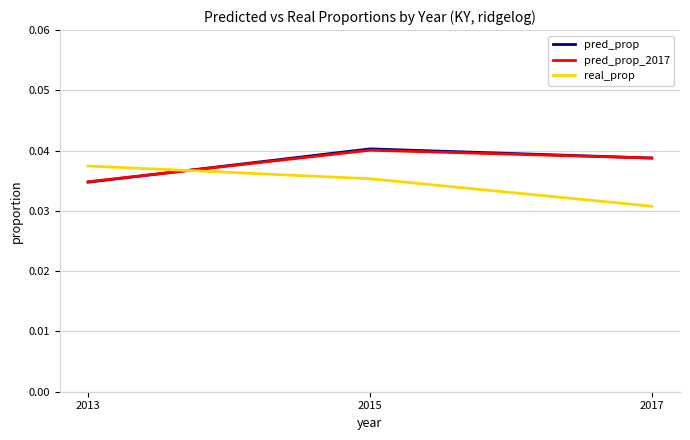

List the labels in order of pred_prop value, largest first.

2015, 2017, 2013